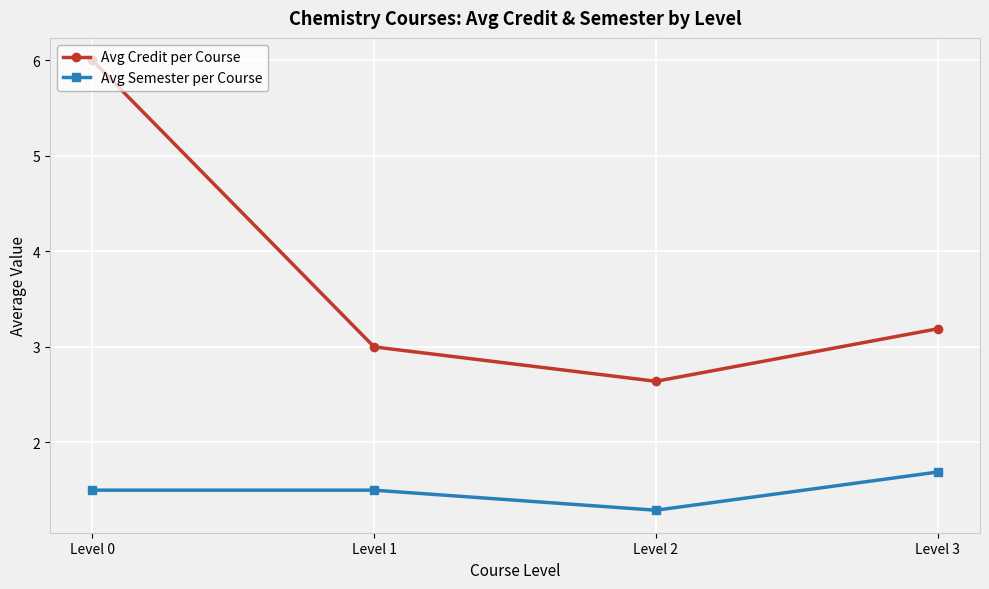

True or false: Avg Credit per Course and Avg Semester per Course intersect in this chart.

False